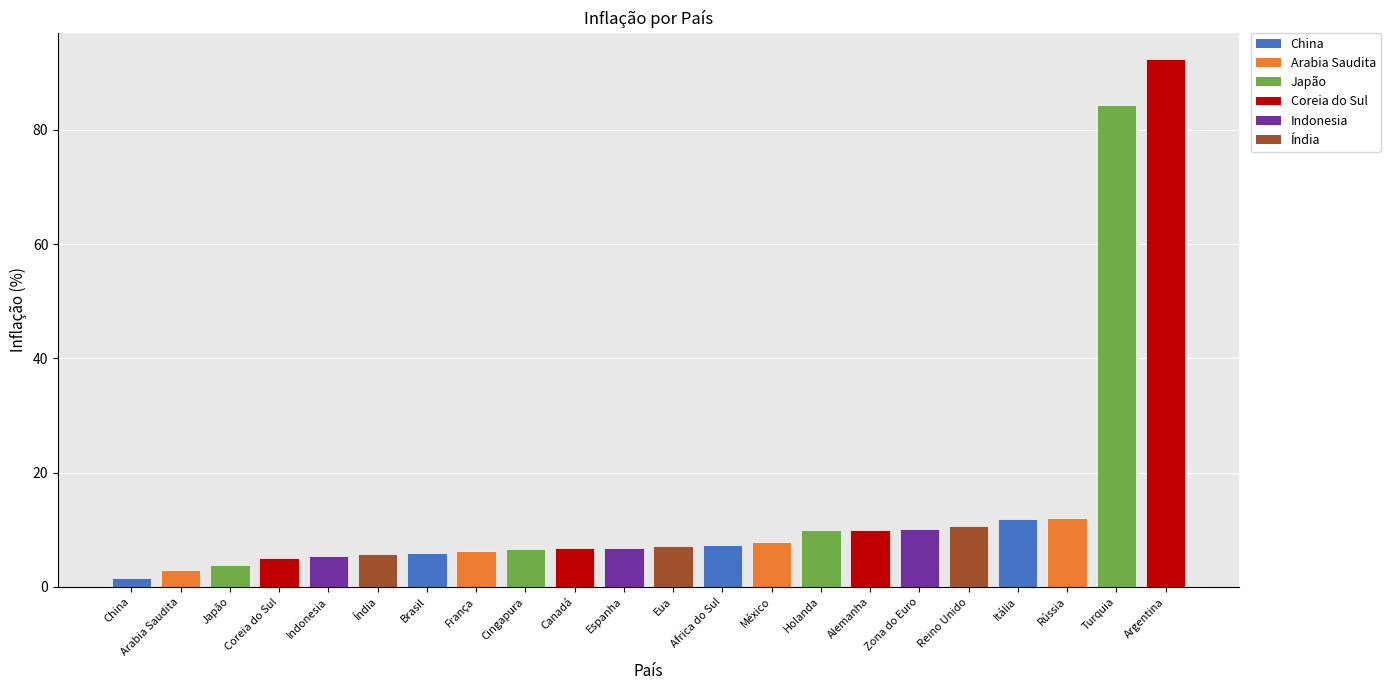

Count the number of data series in this chart.

1